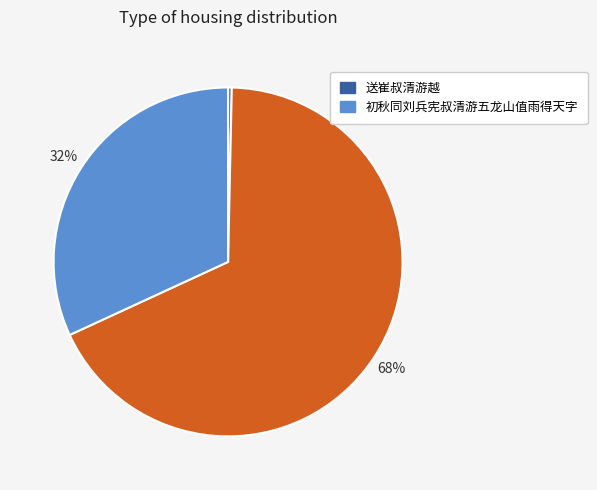

To the nearest percent, what is the average slice percentage?

33%